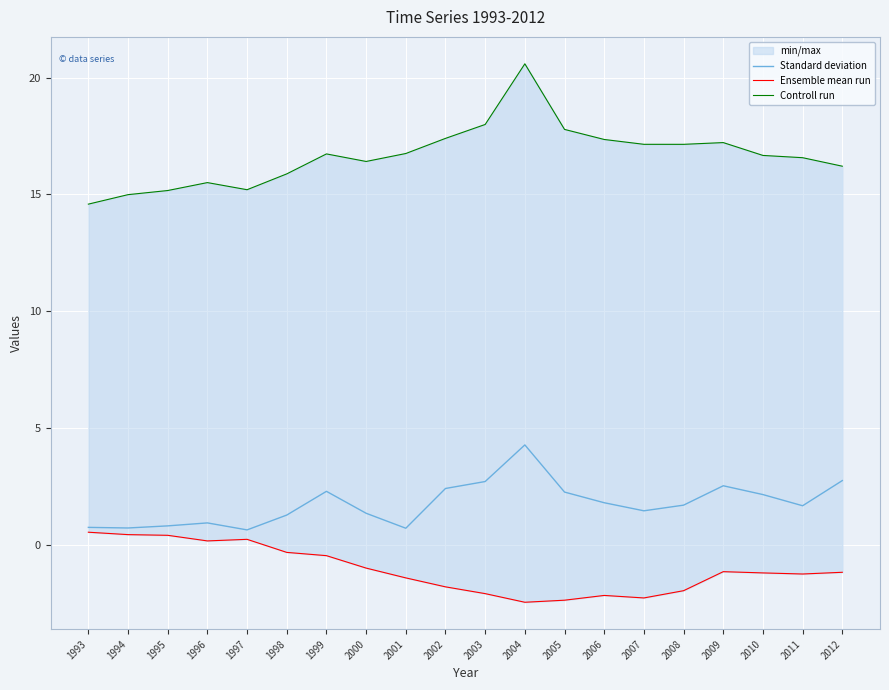

How many lines are shown in the chart?

3